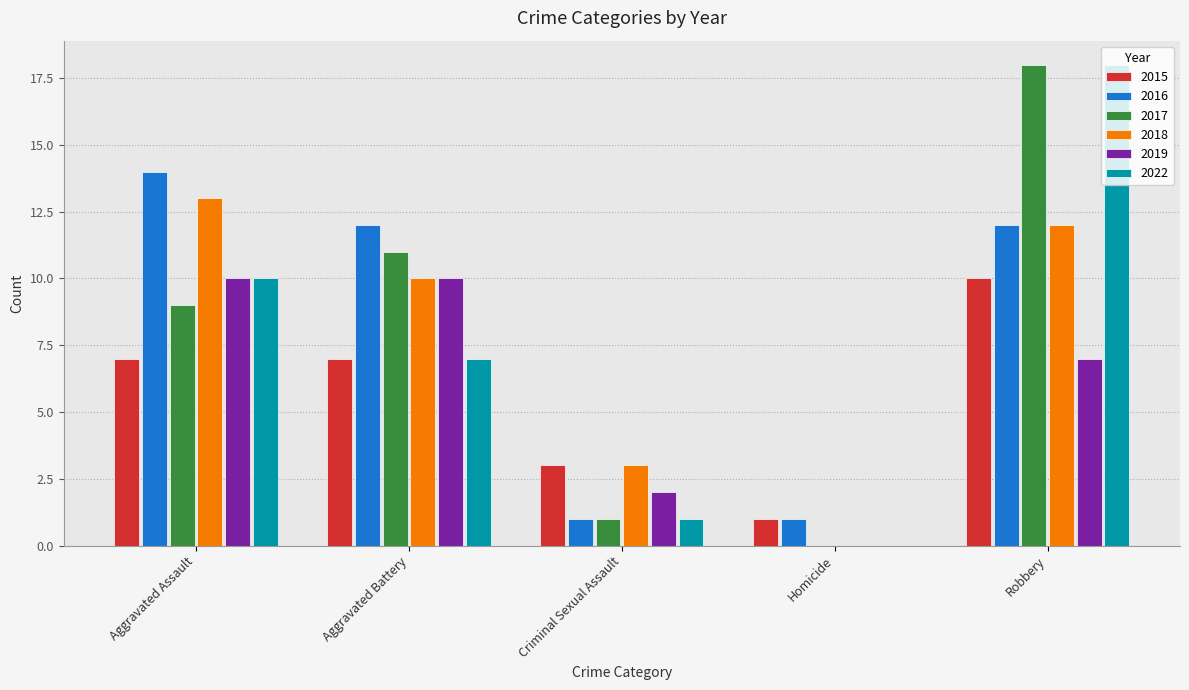

What is the maximum value shown in the chart?

18